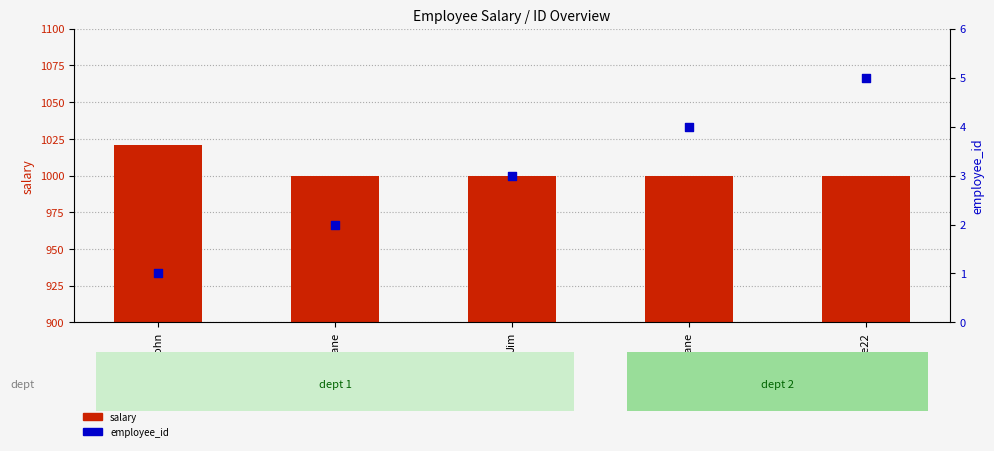

What is the total value across all series at Jane22?

1005.0